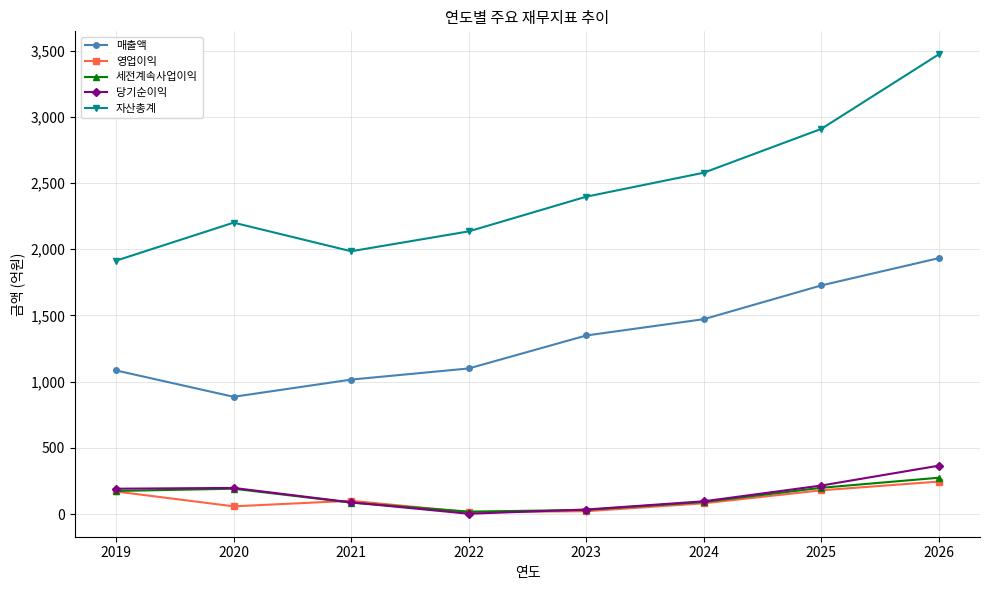

Between 2022 and 2024, which series saw the biggest shift?

자산총계